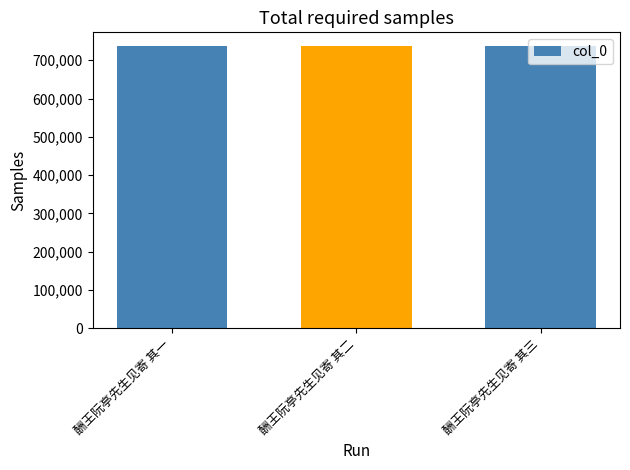

Is it true that the value at 酬王阮亭先生见寄 其二 is 318376?

False